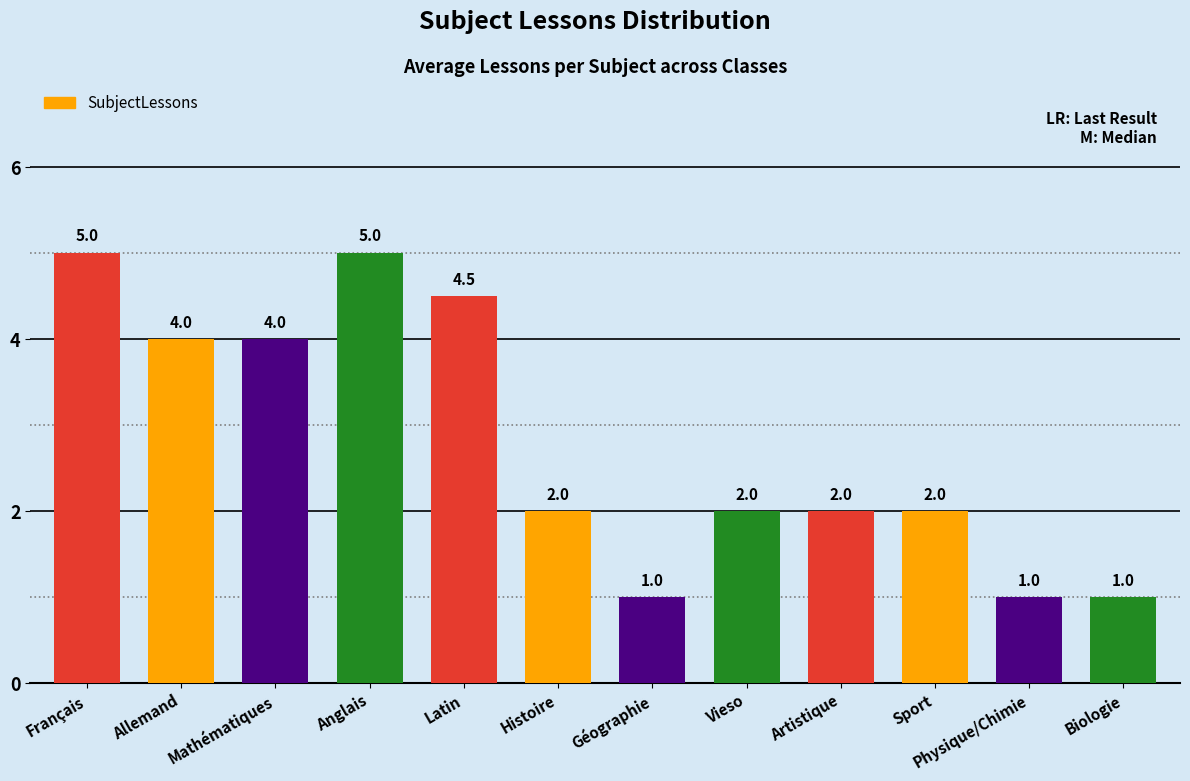

At which label does the data first exceed 2?

Français